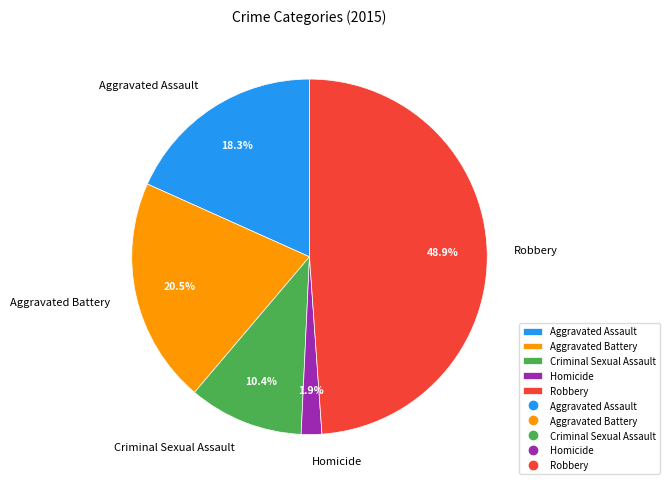

What is the largest slice in the pie chart?

Robbery